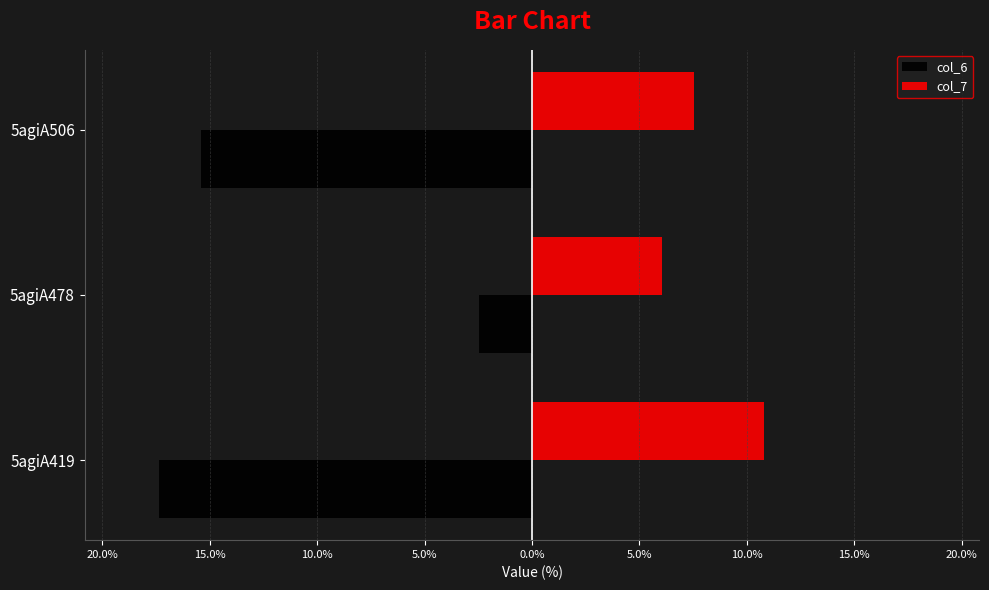

What are all the series names shown in the legend?

col_6, col_7